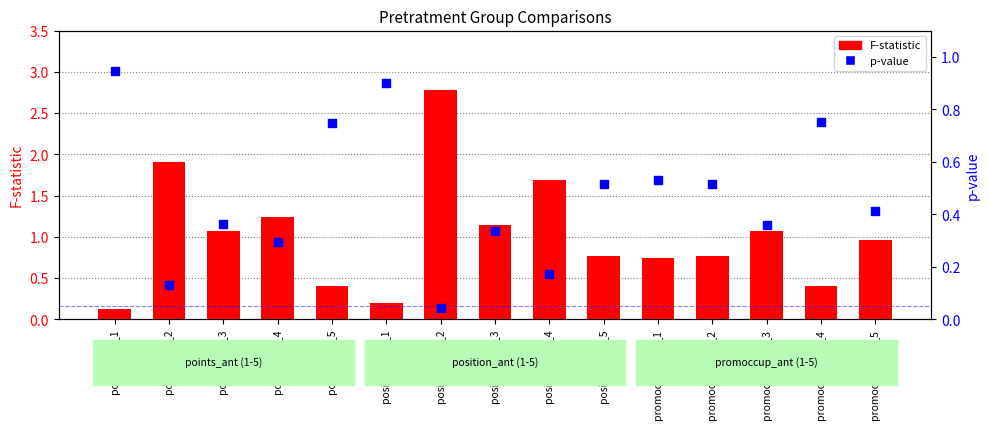

Which series reaches the minimum Y coordinate?

p-value